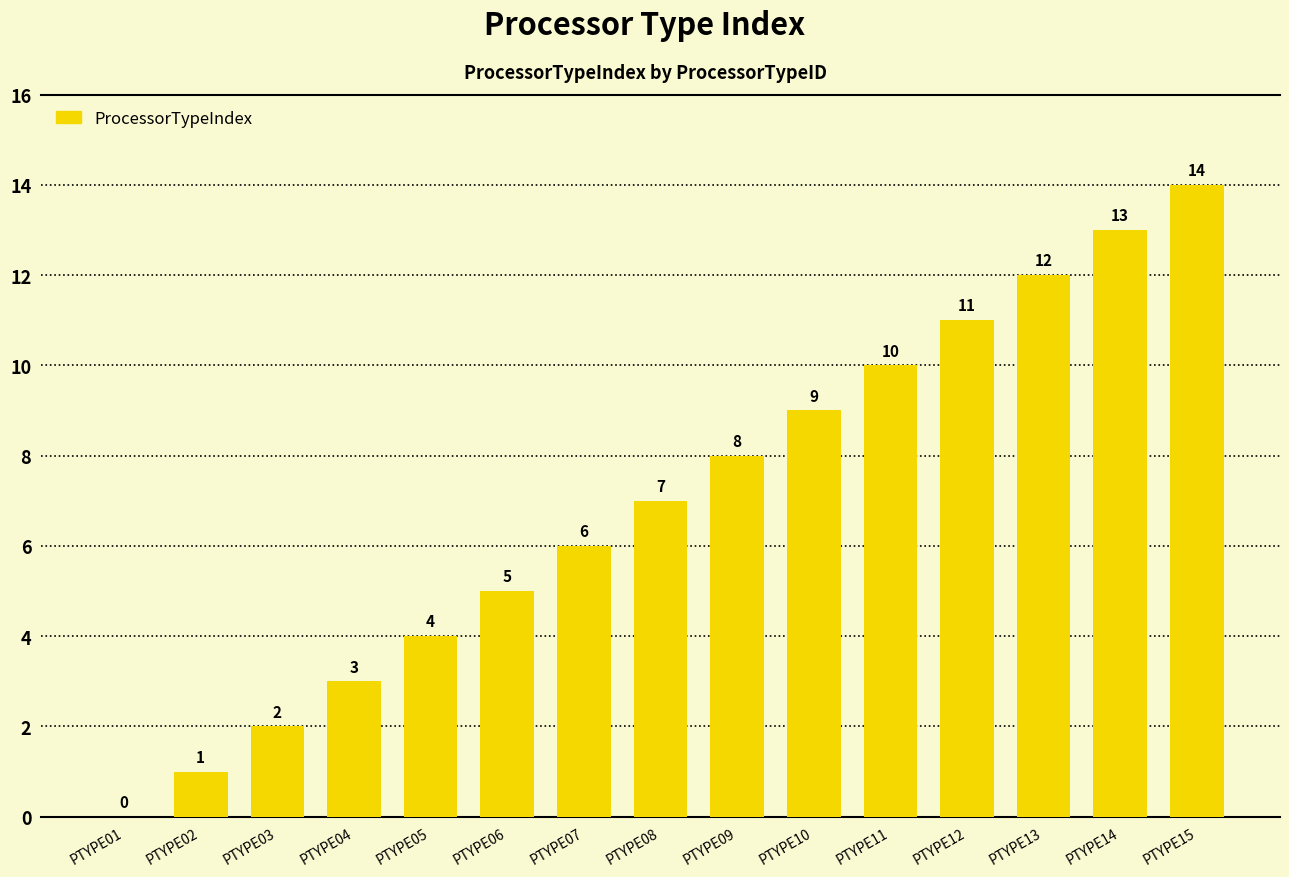

Which has a higher value, PTYPE13 or PTYPE06?

PTYPE13